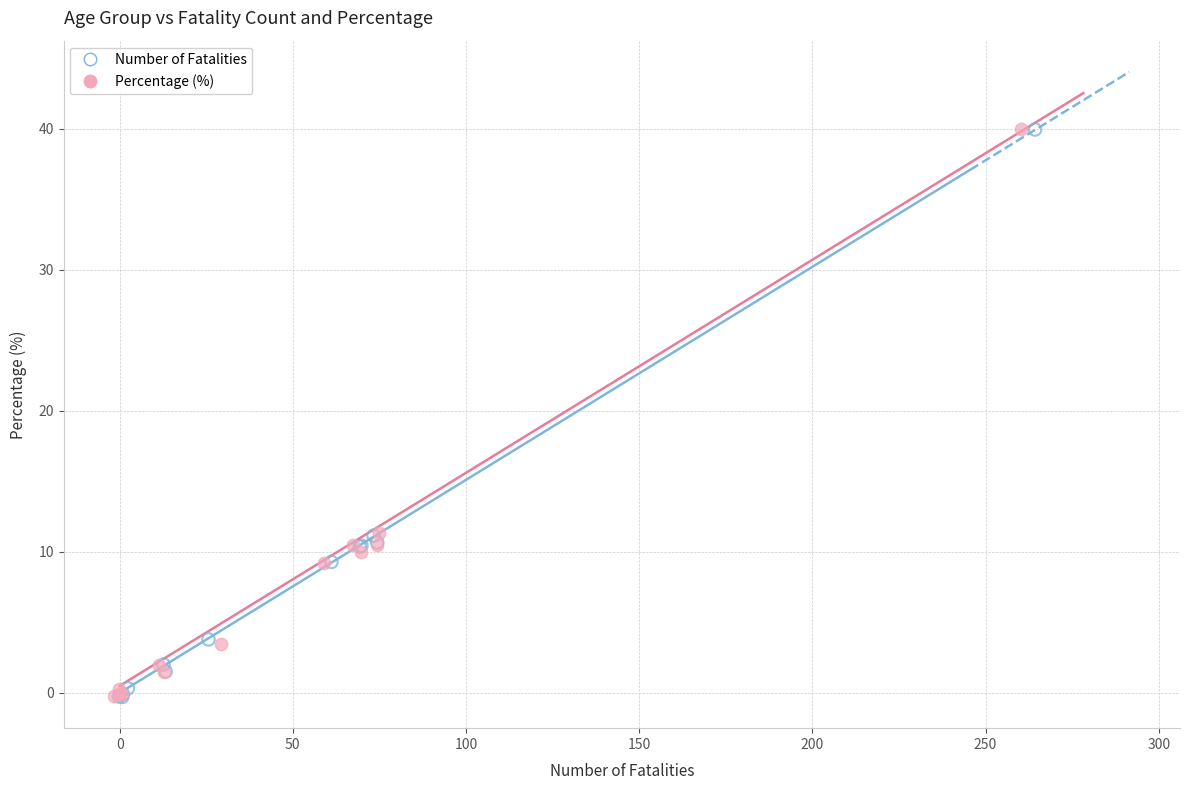

What are all the series names shown in the legend?

Number of Fatalities, Percentage (%)